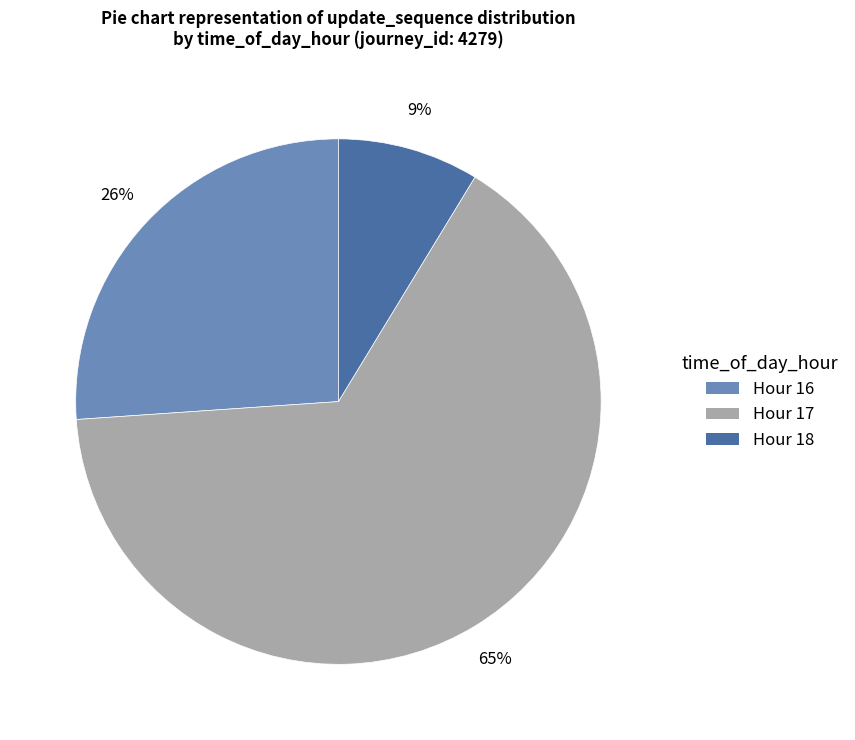

What is the smallest slice in the pie chart?

Hour 18